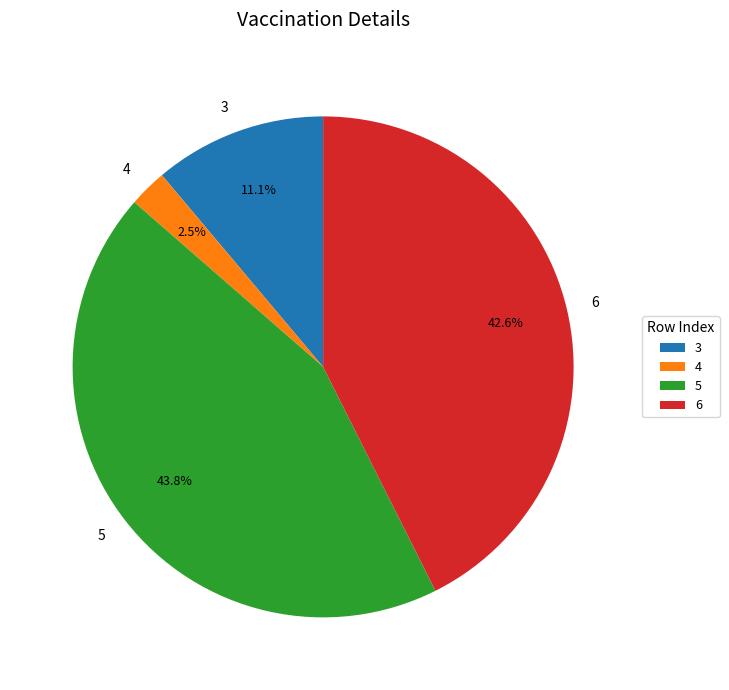

True or false: 5 accounts for 44% of the total.

True